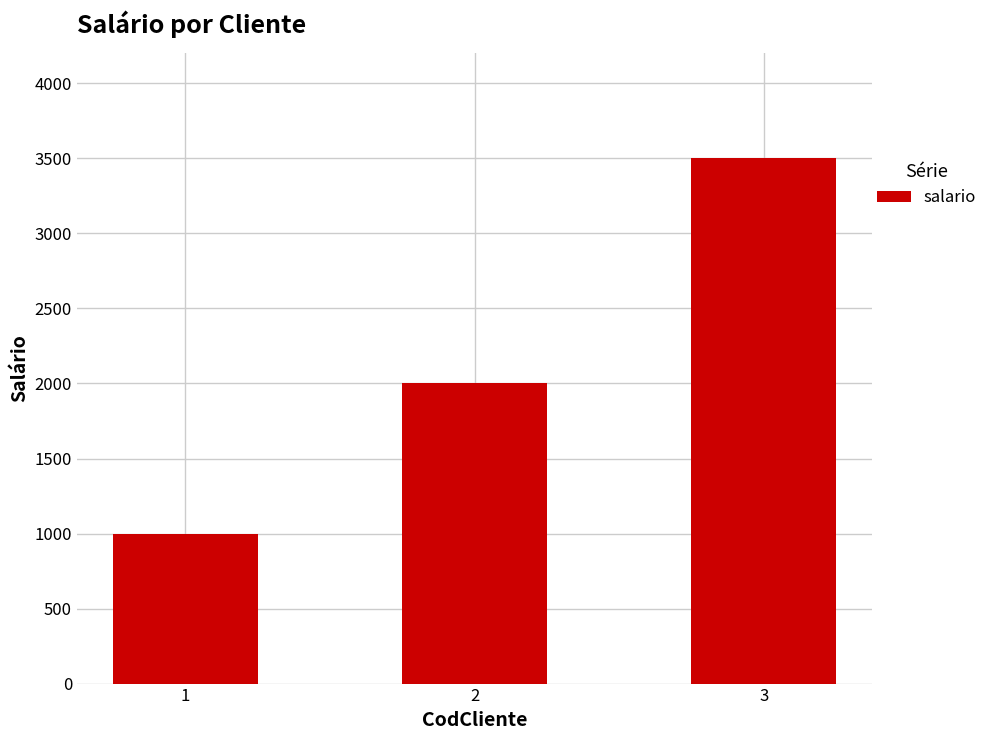

Reading right to left, extract all data points from this chart.

3=3500	2=2000	1=1000